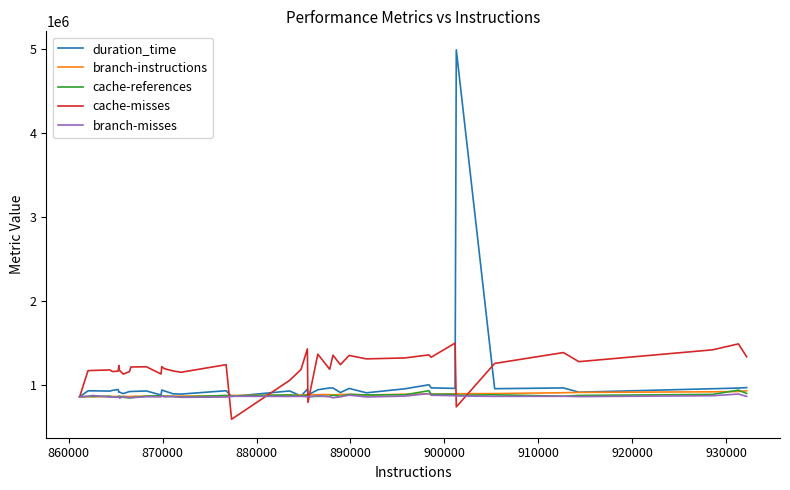

True or false: cache-misses and branch-instructions cross at least once.

True